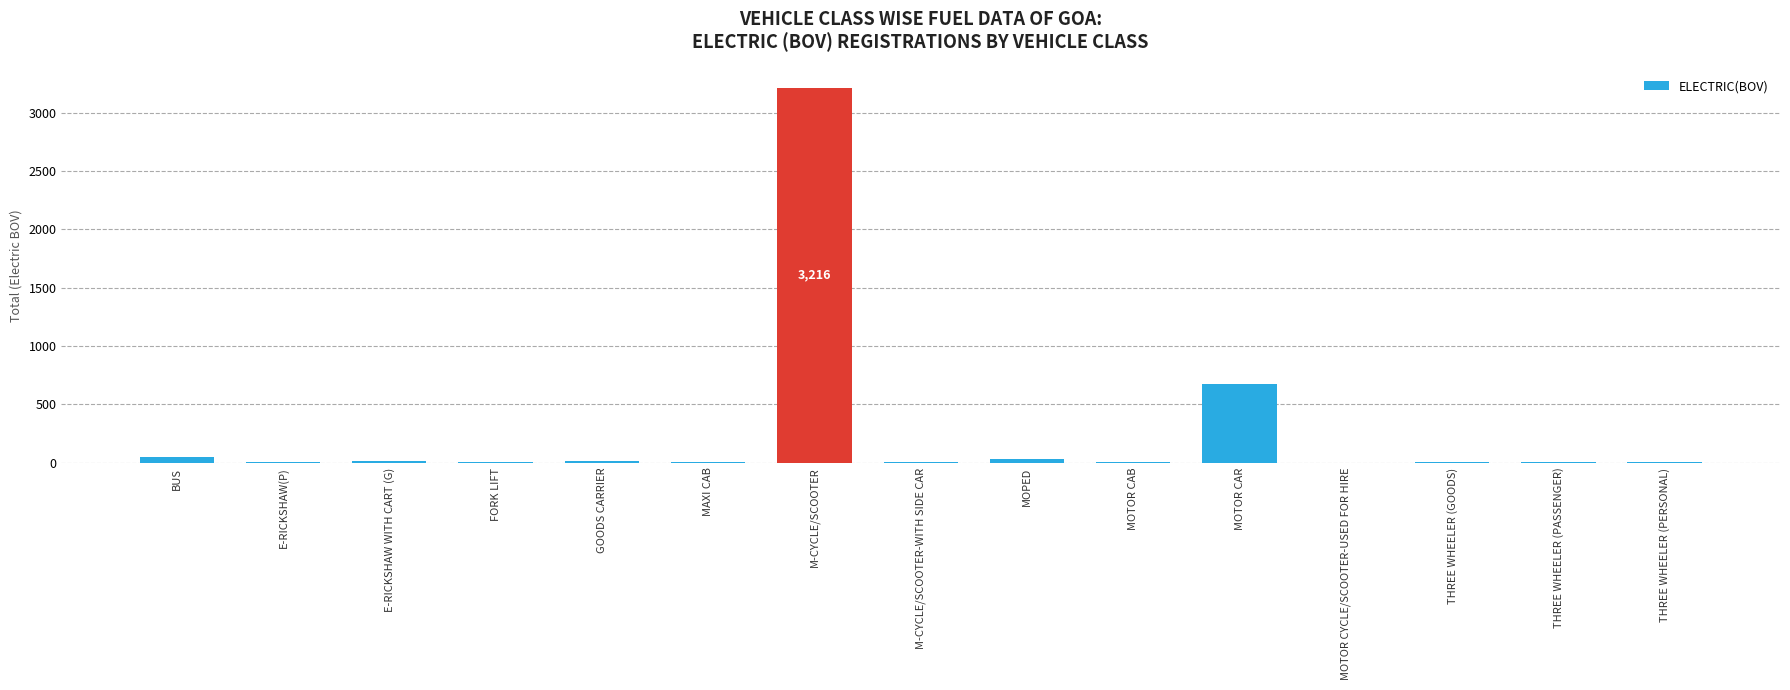

What is the change in value from THREE WHEELER (PASSENGER) to THREE WHEELER (PERSONAL)?

+2